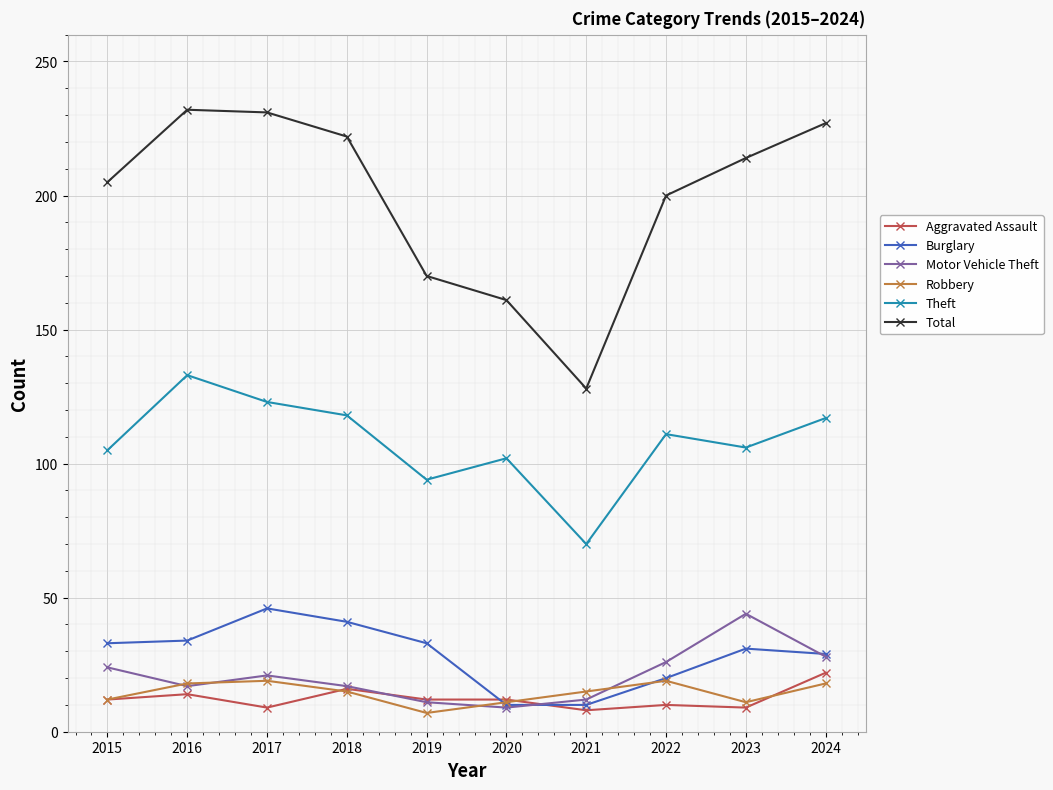

Which series has the largest range (max minus min)?

Total